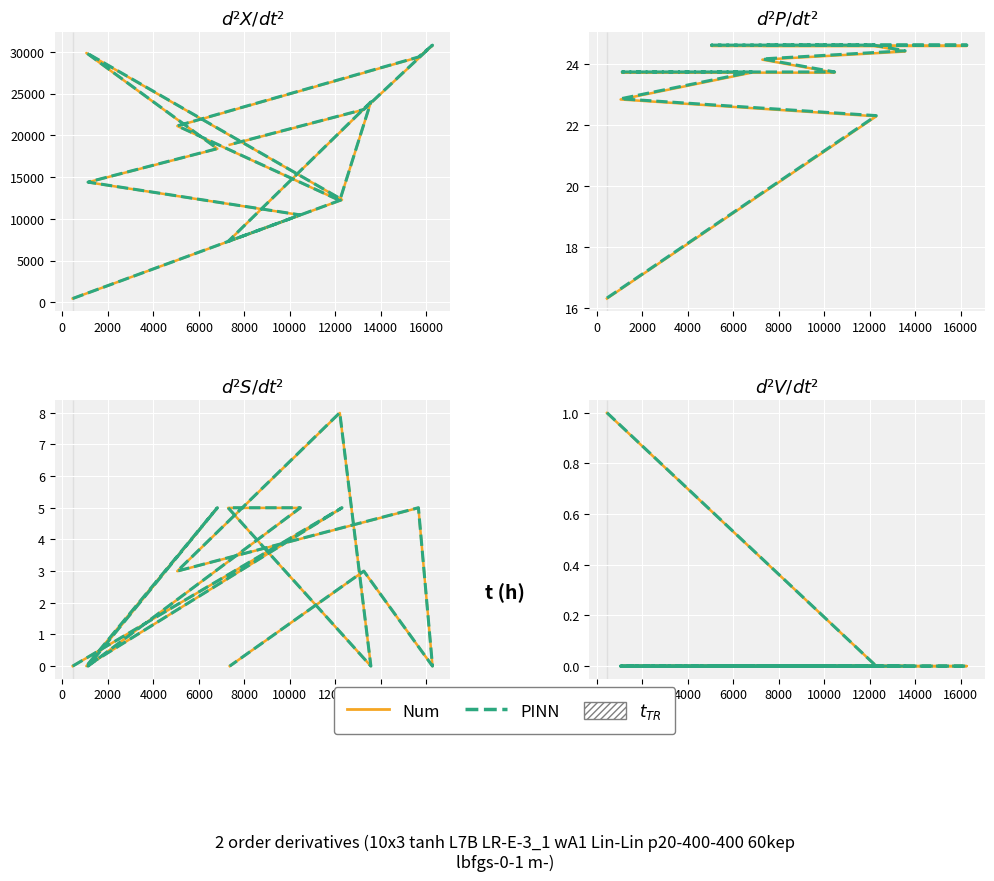

Is the value of Num at 2000 greater than the value of PINN at −2000?

No